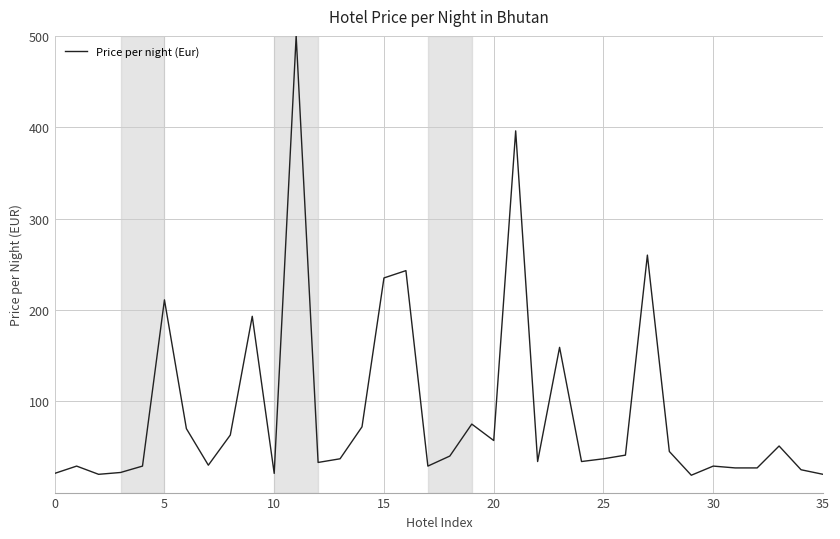

What is the difference between the maximum and minimum values?

481